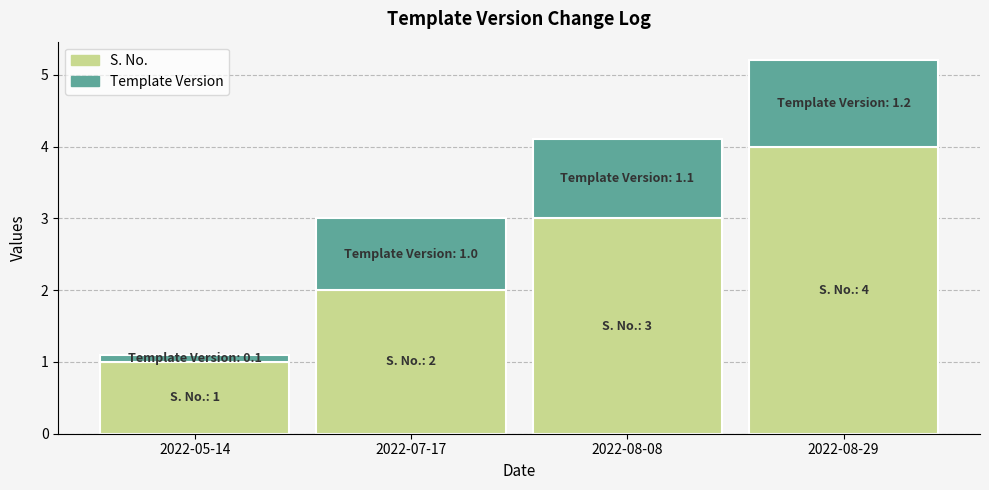

True or false: S. No. has a value of 2.4 at 2022-08-29.

False